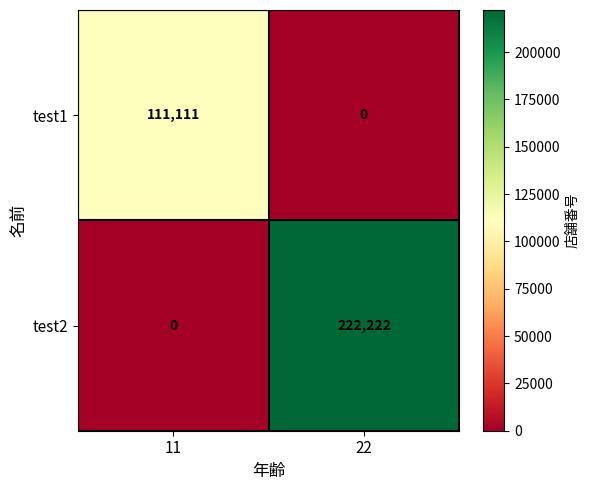

Reading right to left, transcribe all the data shown in this chart.

test1: 22=0	11=111111
test2: 22=222222	11=0